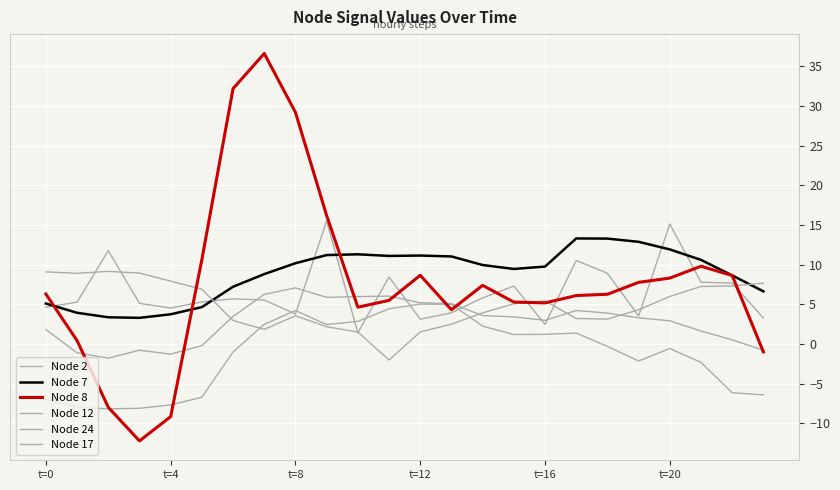

Does the chart have visible grid lines?

Yes